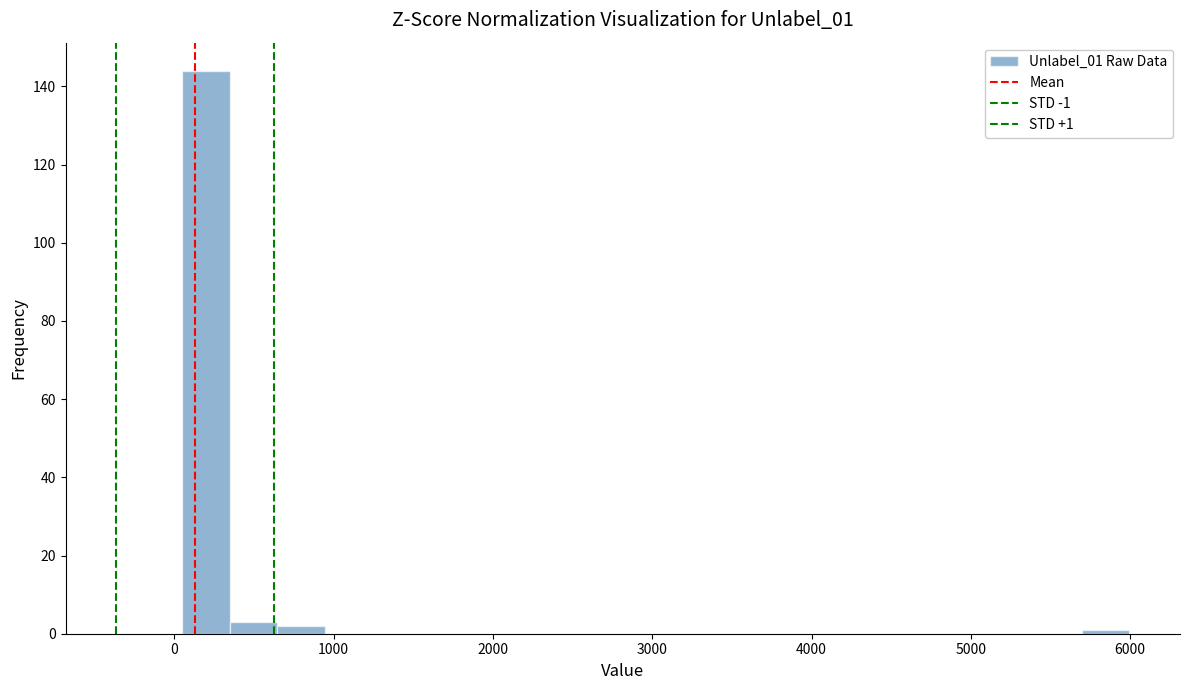

Read against the x-axis, roughly where is the centre of the tallest bar?

200